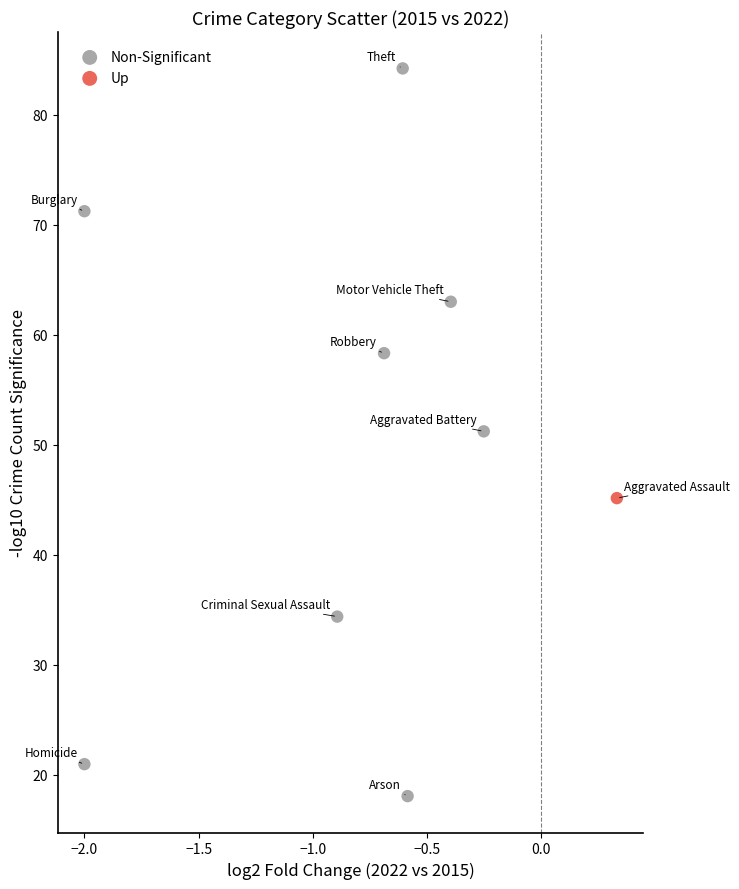

What are all the series names shown in the legend?

Non-Significant, Up